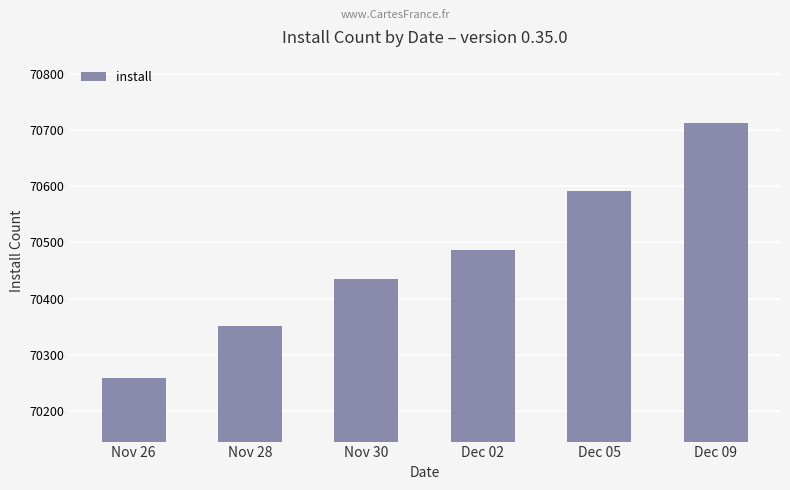

Rank the categories by value from lowest to highest.

Nov 26, Nov 28, Nov 30, Dec 02, Dec 05, Dec 09